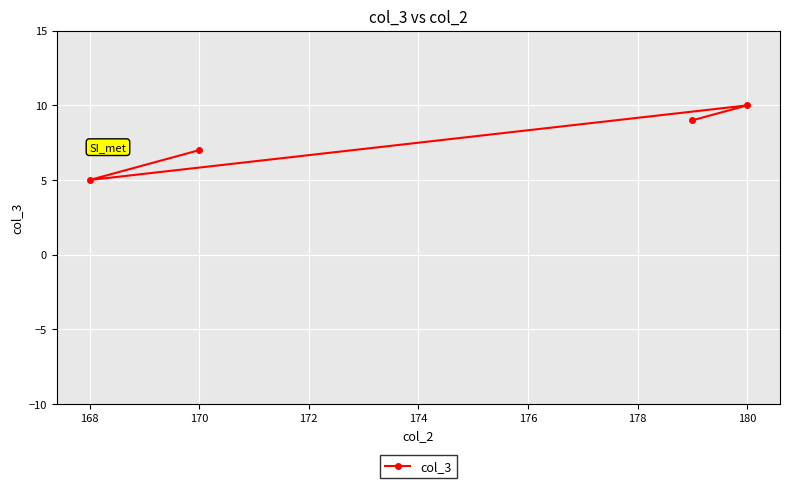

Reading right to left, extract all data points from this chart.

10	9	7	5